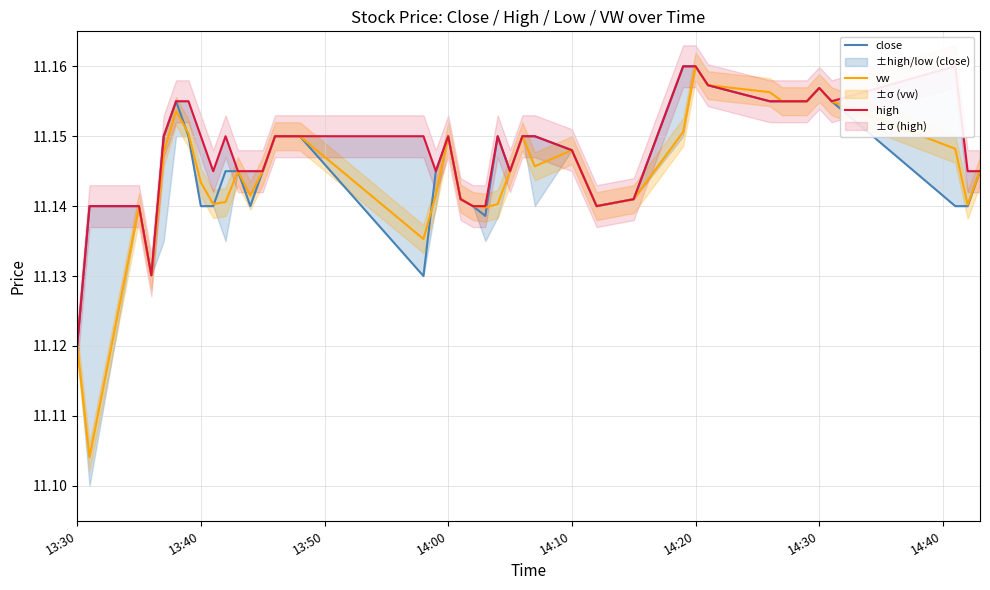

The vw series shows 15.1 at 14:30. True or false?

False